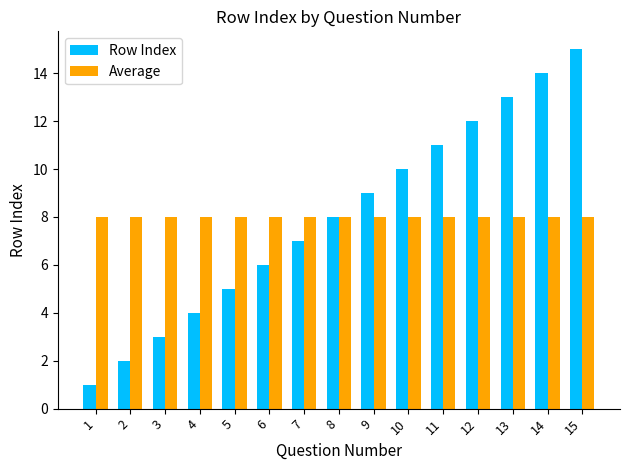

The value of Average at 2 is 8. True or false?

True